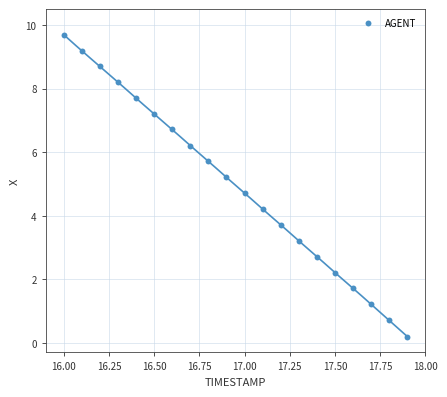

What is the range of X values (max minus min)?

1.9